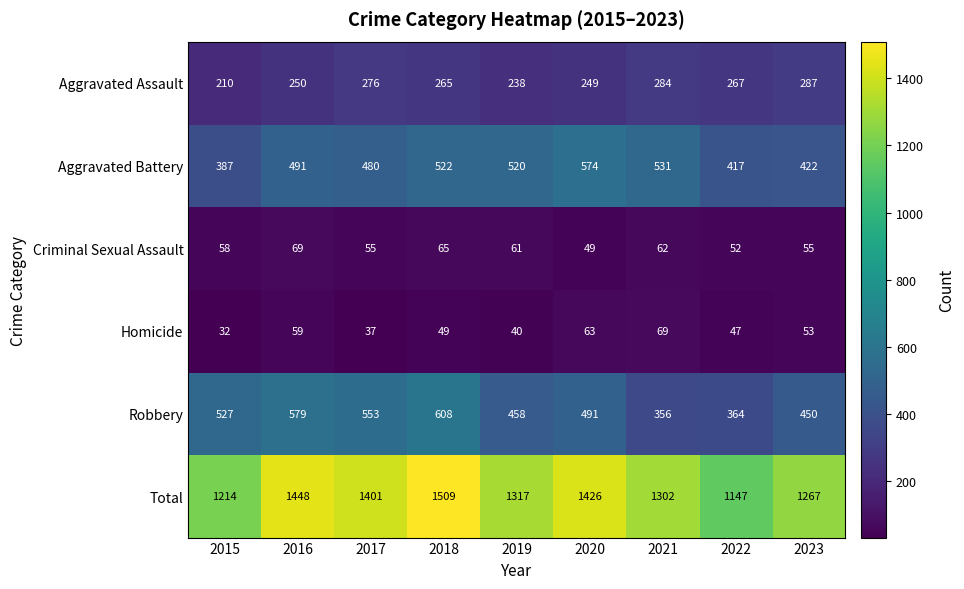

Is it true that Total equals 1869 at 2023?

False